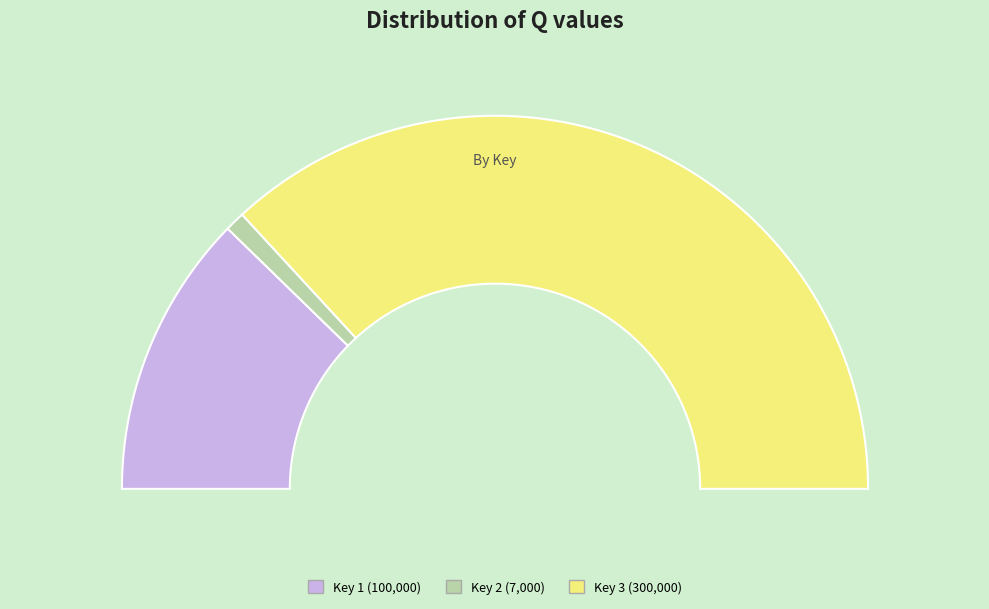

Is it true that cd2eacb0-02fb-4dbb-8b82-75c862e29dc5 is 62% of the pie?

False